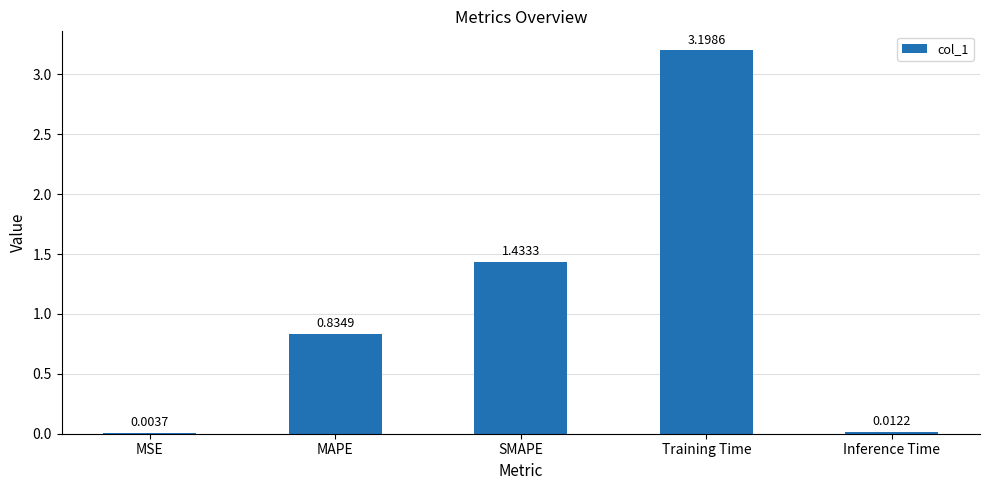

What is the change in value from MAPE to Training Time?

+2.4